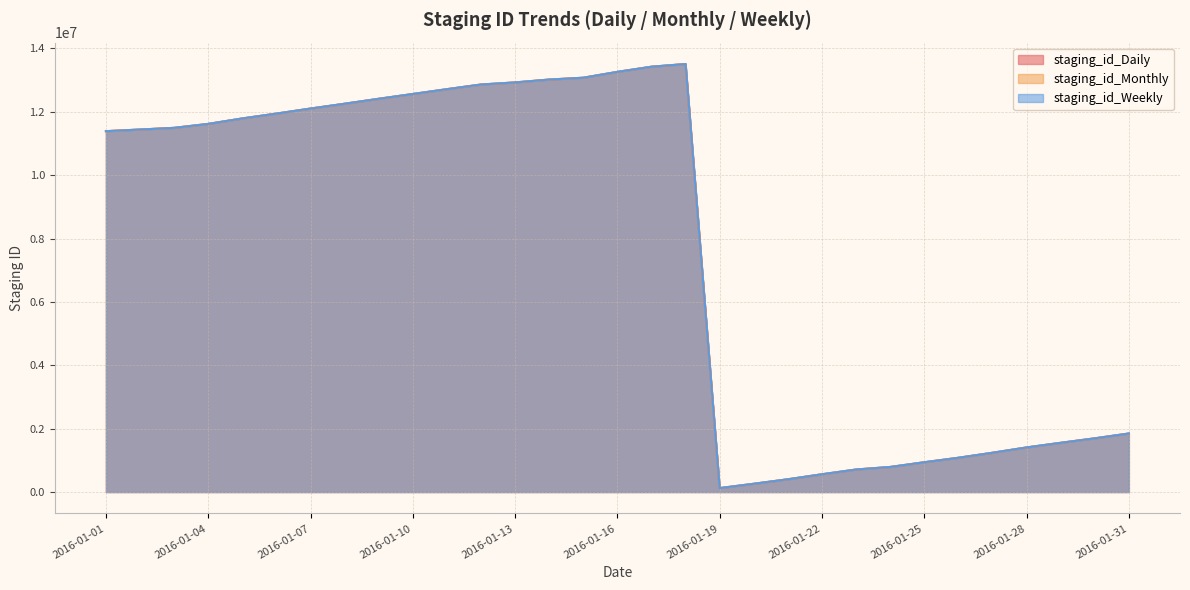

Rank the series at 2016-01-13 from lowest to highest value.

staging_id_Daily, staging_id_Weekly, staging_id_Monthly